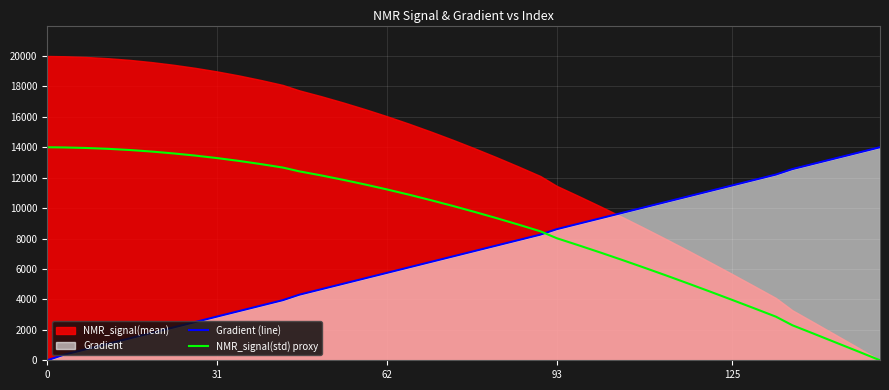

How many intersections are there between Gradient (line) and NMR_signal(std) proxy?

1